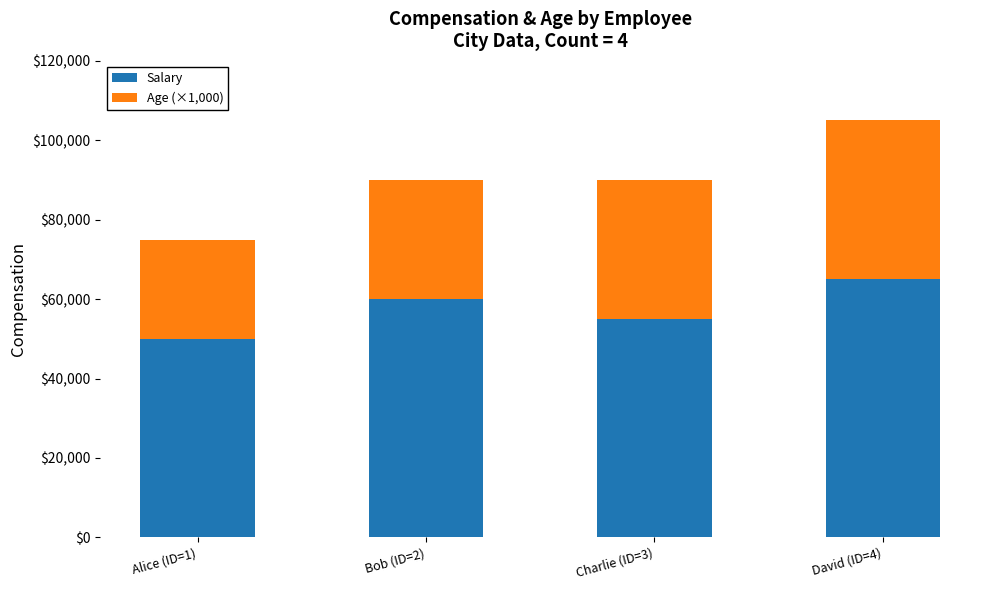

What is the highest value of the Salary series?

65000